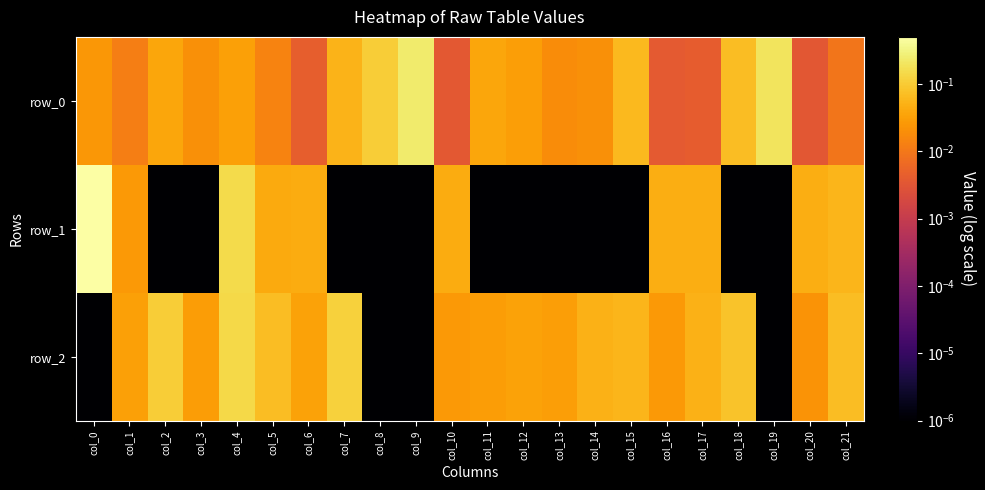

Where is row_1 nearest to the value 0?

col_2